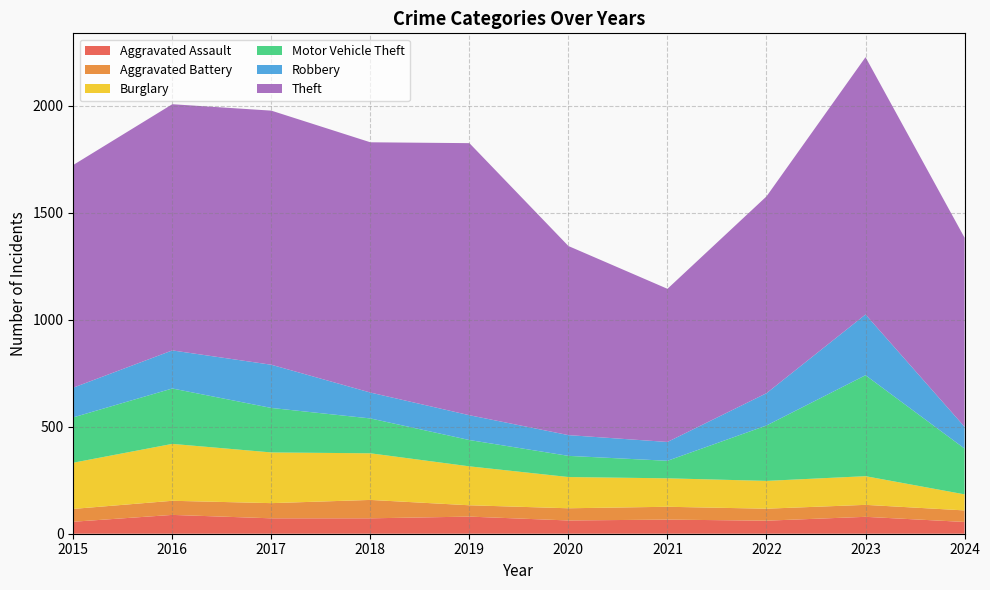

Reading left to right, what are all the values shown in this chart?

Aggravated Assault: 2015=56	2016=88	2017=72	2018=72	2019=80	2020=62	2021=66	2022=61	2023=79	2024=55
Aggravated Battery: 2015=60	2016=66	2017=71	2018=86	2019=53	2020=57	2021=60	2022=56	2023=56	2024=54
Burglary: 2015=216	2016=266	2017=237	2018=218	2019=182	2020=146	2021=133	2022=130	2023=134	2024=75
Motor Vehicle Theft: 2015=212	2016=259	2017=208	2018=163	2019=123	2020=99	2021=82	2022=259	2023=472	2024=214
Robbery: 2015=139	2016=178	2017=202	2018=121	2019=116	2020=97	2021=88	2022=151	2023=284	2024=102
Theft: 2015=1041	2016=1151	2017=1188	2018=1170	2019=1272	2020=884	2021=716	2022=920	2023=1203	2024=884